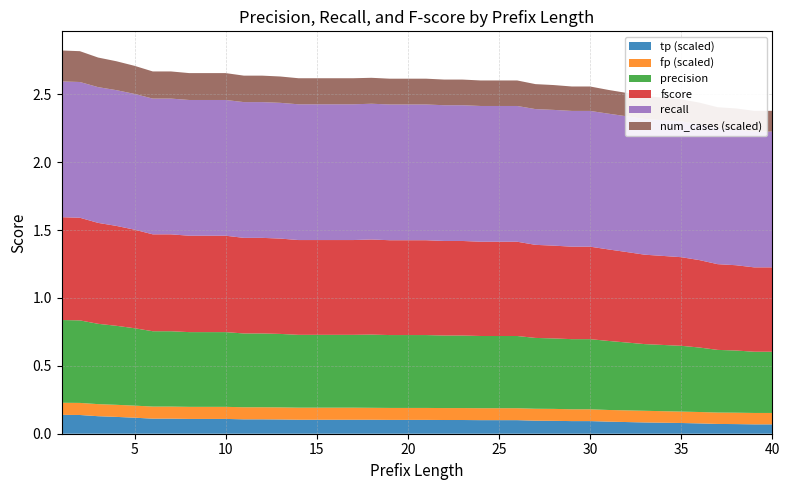

Reading left to right, what are all the values shown in this chart?

precision: 1=0.6	2=0.6	3=0.6	4=0.6	5=0.6	6=0.6	7=0.6	8=0.6	9=0.6	10=0.6	11=0.5	12=0.5	13=0.5	14=0.5	15=0.5	16=0.5	17=0.5	18=0.5	19=0.5	20=0.5	21=0.5	22=0.5	23=0.5	24=0.5	25=0.5	26=0.5	27=0.5	28=0.5	29=0.5	30=0.5	31=0.5	32=0.5	33=0.5	34=0.5	35=0.5	36=0.5	37=0.5	38=0.5	39=0.5	40=0.5
recall: 1=1.0	2=1.0	3=1.0	4=1.0	5=1.0	6=1.0	7=1.0	8=1.0	9=1.0	10=1.0	11=1.0	12=1.0	13=1.0	14=1.0	15=1.0	16=1.0	17=1.0	18=1.0	19=1.0	20=1.0	21=1.0	22=1.0	23=1.0	24=1.0	25=1.0	26=1.0	27=1.0	28=1.0	29=1.0	30=1.0	31=1.0	32=1.0	33=1.0	34=1.0	35=1.0	36=1.0	37=1.0	38=1.0	39=1.0	40=1.0
fscore: 1=0.8	2=0.8	3=0.7	4=0.7	5=0.7	6=0.7	7=0.7	8=0.7	9=0.7	10=0.7	11=0.7	12=0.7	13=0.7	14=0.7	15=0.7	16=0.7	17=0.7	18=0.7	19=0.7	20=0.7	21=0.7	22=0.7	23=0.7	24=0.7	25=0.7	26=0.7	27=0.7	28=0.7	29=0.7	30=0.7	31=0.7	32=0.7	33=0.7	34=0.7	35=0.7	36=0.6	37=0.6	38=0.6	39=0.6	40=0.6
tp_norm: 1=0.1	2=0.1	3=0.1	4=0.1	5=0.1	6=0.1	7=0.1	8=0.1	9=0.1	10=0.1	11=0.1	12=0.1	13=0.1	14=0.1	15=0.1	16=0.1	17=0.1	18=0.1	19=0.1	20=0.1	21=0.1	22=0.1	23=0.1	24=0.1	25=0.1	26=0.1	27=0.1	28=0.1	29=0.1	30=0.1	31=0.1	32=0.1	33=0.1	34=0.1	35=0.1	36=0.1	37=0.1	38=0.1	39=0.1	40=0.1
fp_norm: 1=0.1	2=0.1	3=0.1	4=0.1	5=0.1	6=0.1	7=0.1	8=0.1	9=0.1	10=0.1	11=0.1	12=0.1	13=0.1	14=0.1	15=0.1	16=0.1	17=0.1	18=0.1	19=0.1	20=0.1	21=0.1	22=0.1	23=0.1	24=0.1	25=0.1	26=0.1	27=0.1	28=0.1	29=0.1	30=0.1	31=0.1	32=0.1	33=0.1	34=0.1	35=0.1	36=0.1	37=0.1	38=0.1	39=0.1	40=0.1
num_cases_norm: 1=0.2	2=0.2	3=0.2	4=0.2	5=0.2	6=0.2	7=0.2	8=0.2	9=0.2	10=0.2	11=0.2	12=0.2	13=0.2	14=0.2	15=0.2	16=0.2	17=0.2	18=0.2	19=0.2	20=0.2	21=0.2	22=0.2	23=0.2	24=0.2	25=0.2	26=0.2	27=0.2	28=0.2	29=0.2	30=0.2	31=0.2	32=0.2	33=0.2	34=0.2	35=0.2	36=0.2	37=0.2	38=0.2	39=0.2	40=0.2